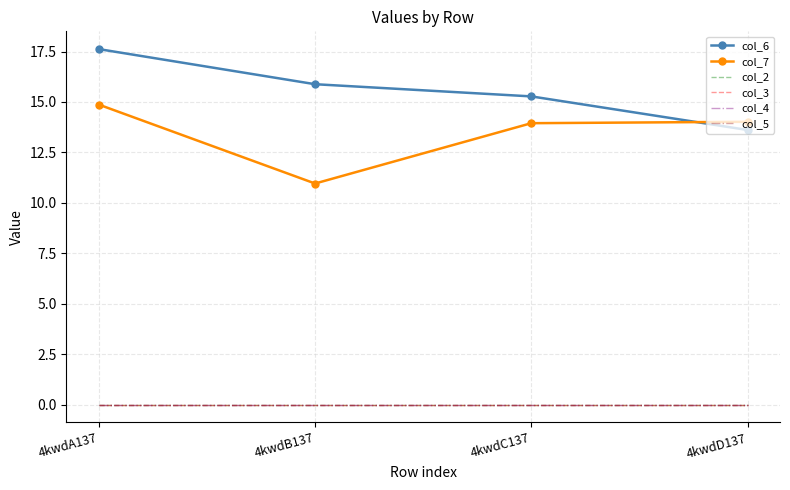

Reading right to left, extract all data points from this chart.

col_6: 4kwdD137=13.6	4kwdC137=15.3	4kwdB137=15.9	4kwdA137=17.6
col_7: 4kwdD137=14.0	4kwdC137=13.9	4kwdB137=11.0	4kwdA137=14.9
col_2: 4kwdD137=0.0	4kwdC137=0.0	4kwdB137=0.0	4kwdA137=0.0
col_3: 4kwdD137=0.0	4kwdC137=0.0	4kwdB137=0.0	4kwdA137=0.0
col_4: 4kwdD137=0.0	4kwdC137=0.0	4kwdB137=0.0	4kwdA137=0.0
col_5: 4kwdD137=0.0	4kwdC137=0.0	4kwdB137=0.0	4kwdA137=0.0